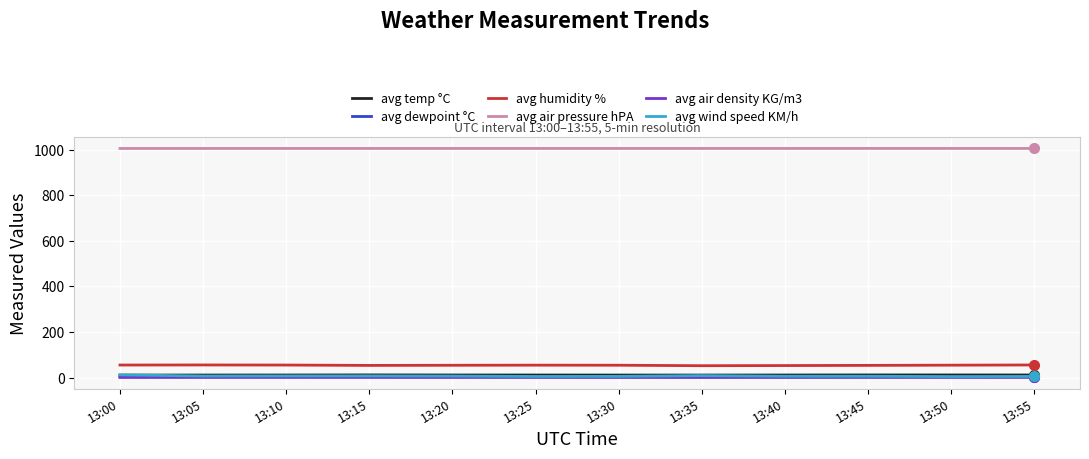

What is the maximum value shown in the chart?

1005.8